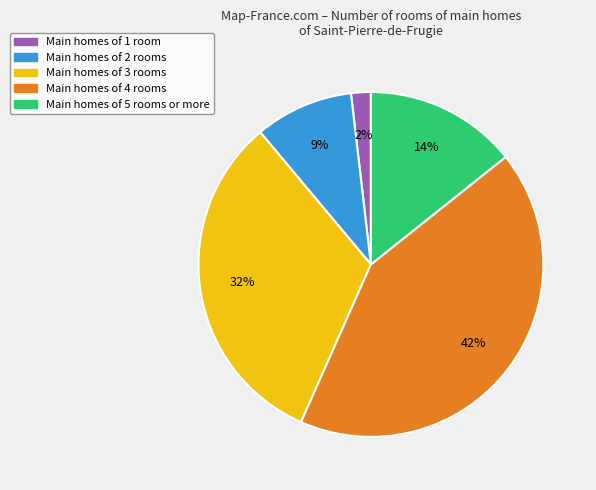

To the nearest percent, what is the average slice percentage?

20%